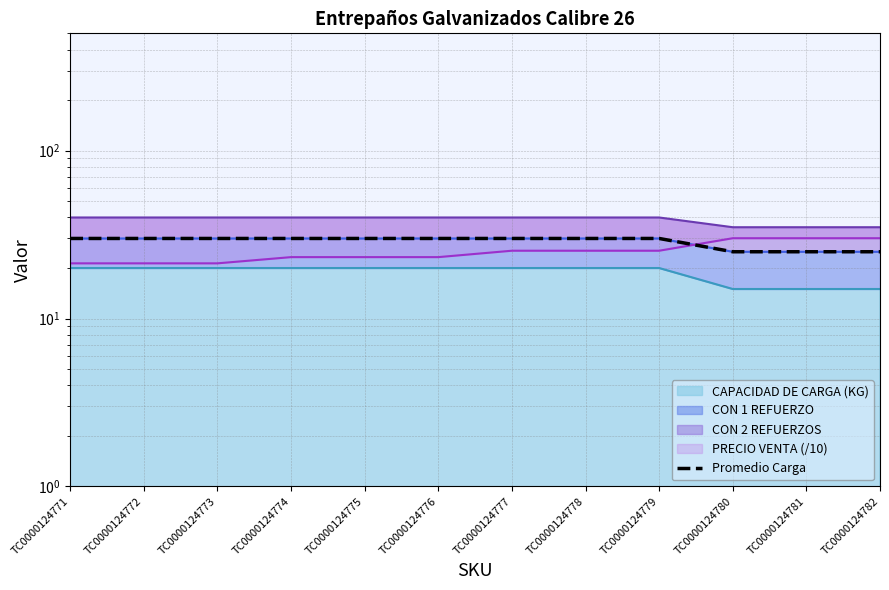

What is the smallest value displayed?

25